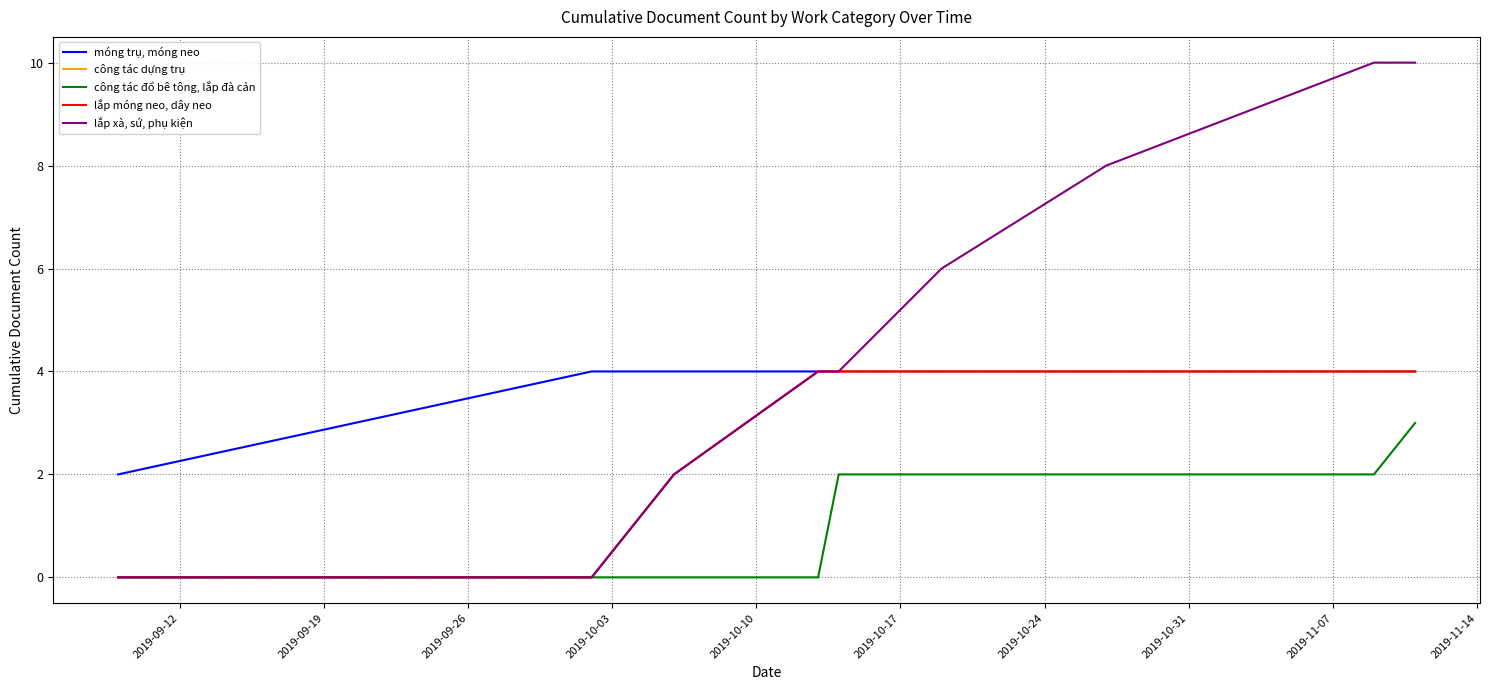

True or false: công tác dựng trụ and lắp móng neo, dây neo intersect in this chart.

False